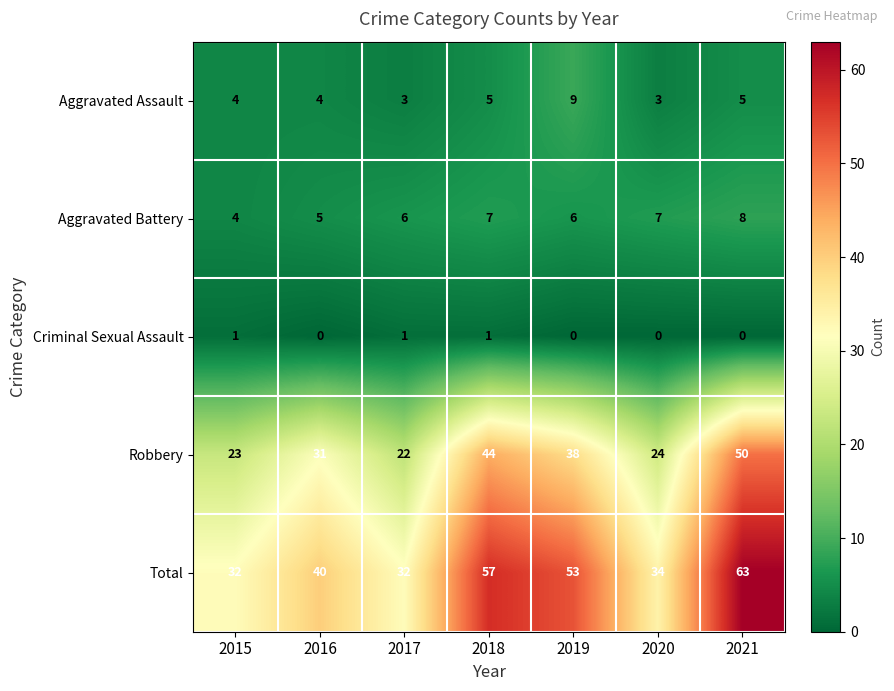

Is it true that Aggravated Battery equals 4 at 2017?

False